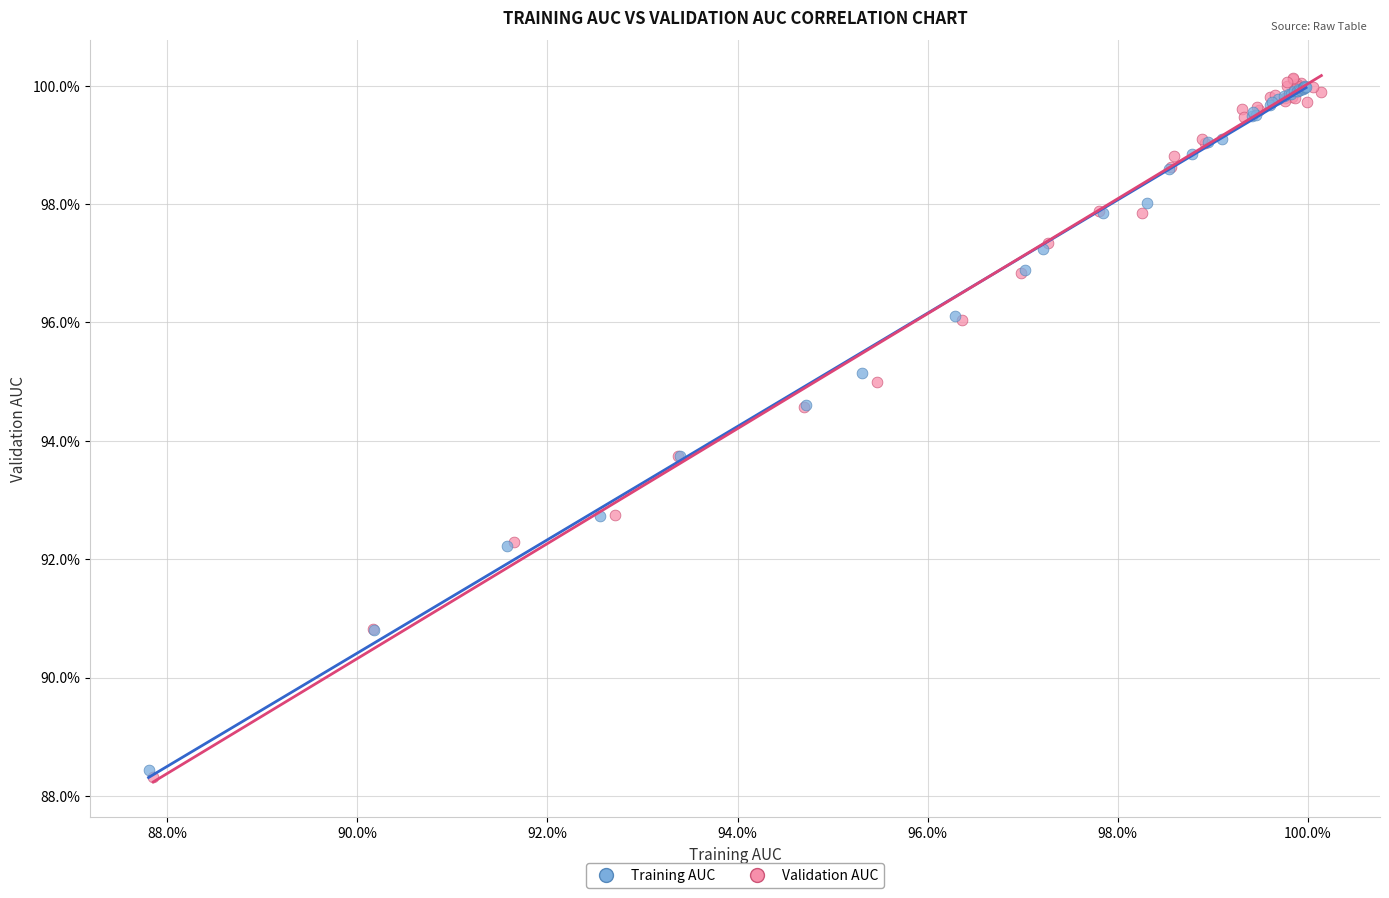

What are all the series names shown in the legend?

Training AUC, Validation AUC